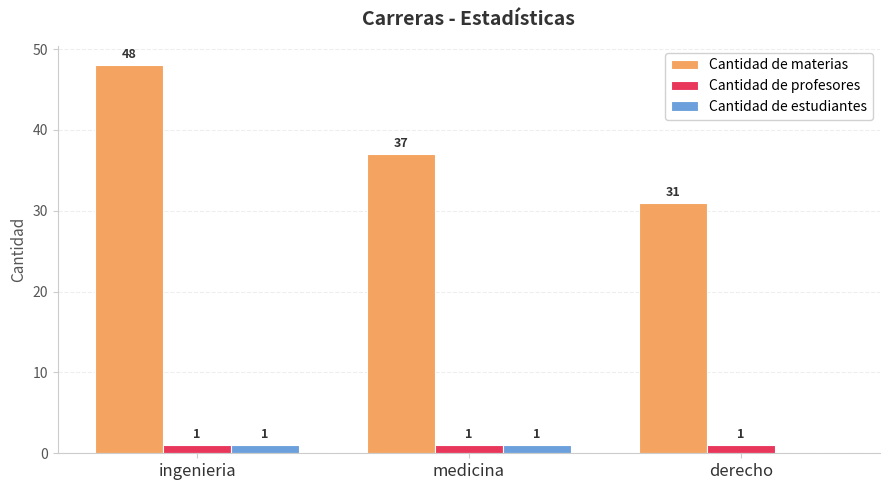

Reading left to right, what are all the values shown in this chart?

Cantidad de materias: ingenieria=48	medicina=37	derecho=31
Cantidad de profesores: ingenieria=1	medicina=1	derecho=1
Cantidad de estudiantes: ingenieria=1	medicina=1	derecho=0